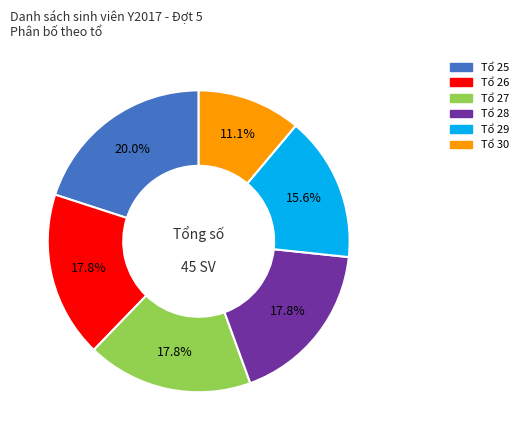

How many segments does this pie chart have?

6